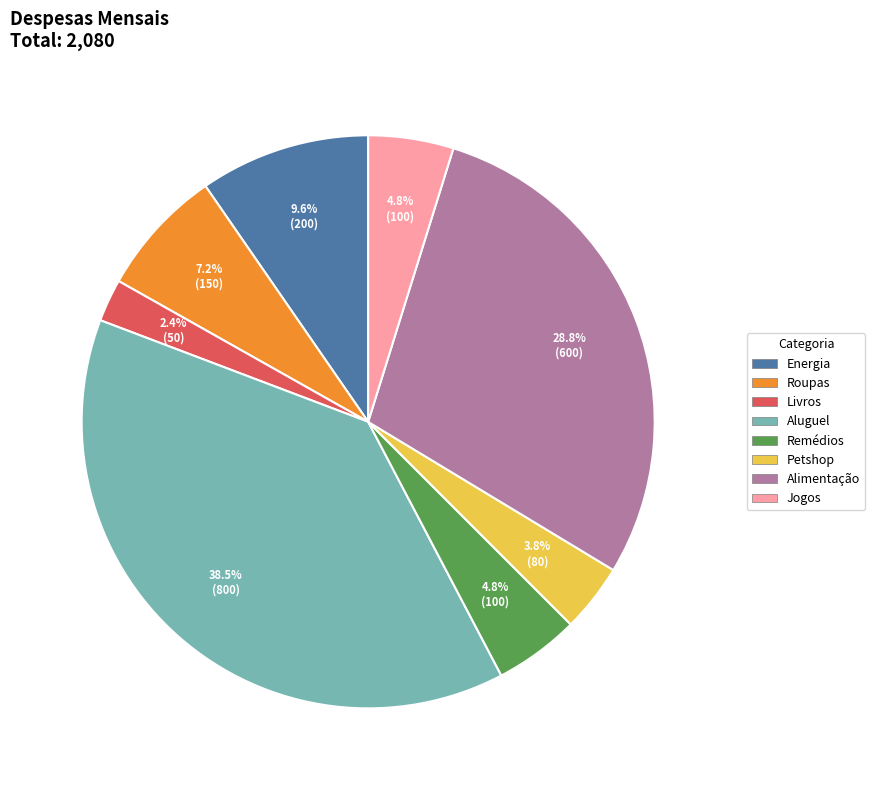

To the nearest percent, what is the difference between the largest and smallest slice percentages?

36%